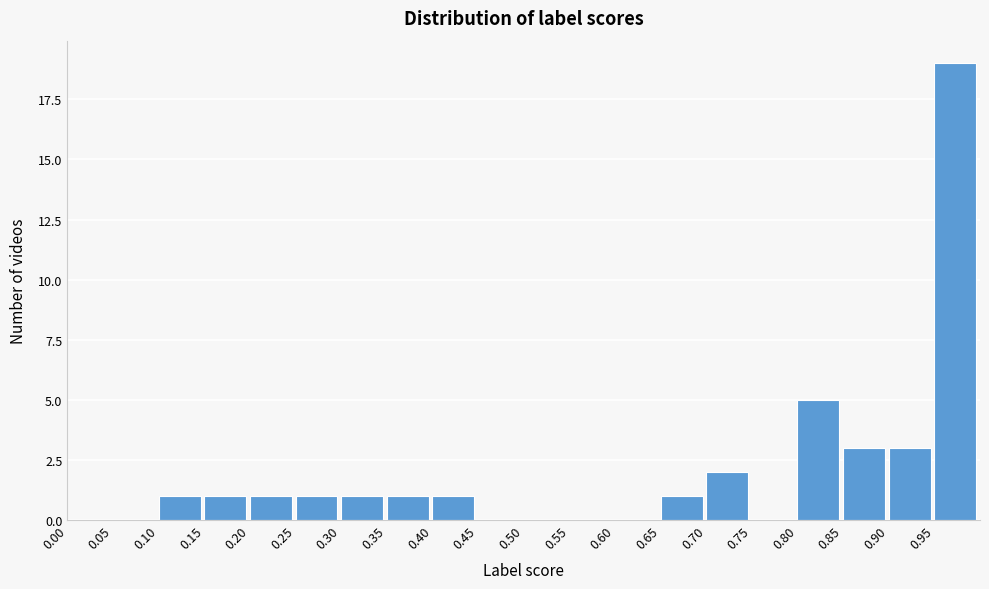

Reading left to right, list every bar in this chart as the range it spans on the x-axis followed by its height. The values are not printed on the chart, so give them approximately, as read against the axis.

0.00 to 0.05: 0
0.05 to 0.10: 0
0.10 to 0.15: 1
0.15 to 0.20: 1
0.20 to 0.25: 1
0.25 to 0.30: 1
0.30 to 0.35: 1
0.35 to 0.40: 1
0.40 to 0.45: 1
0.45 to 0.50: 0
0.50 to 0.55: 0
0.55 to 0.60: 0
0.60 to 0.65: 0
0.65 to 0.70: 1
0.70 to 0.75: 2
0.75 to 0.80: 0
0.80 to 0.85: 5
0.85 to 0.90: 3
0.90 to 0.95: 3
0.95 to 1.00: 19